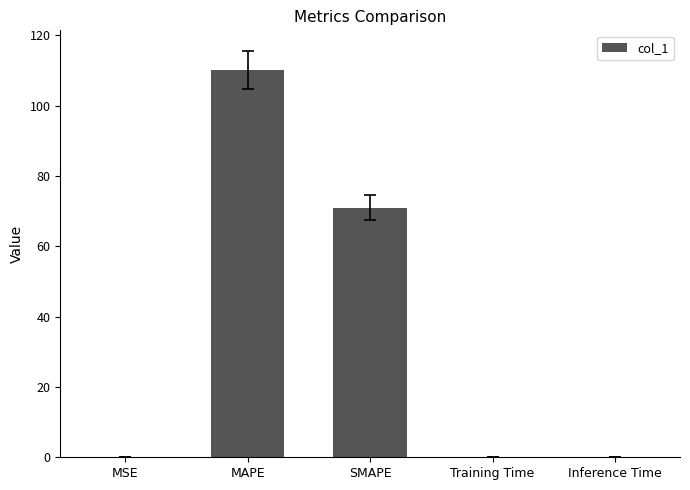

Which has a higher value, SMAPE or MSE?

SMAPE